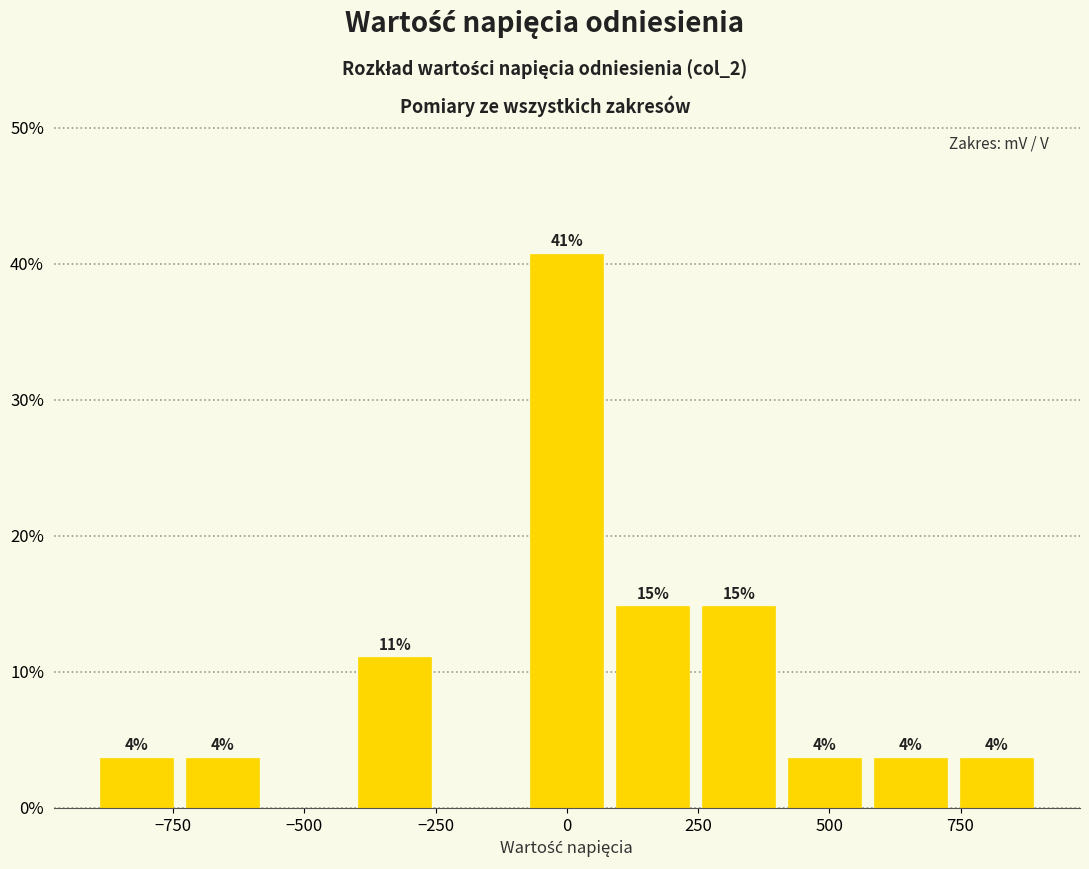

Read against the x-axis, roughly where is the centre of the tallest bar?

0